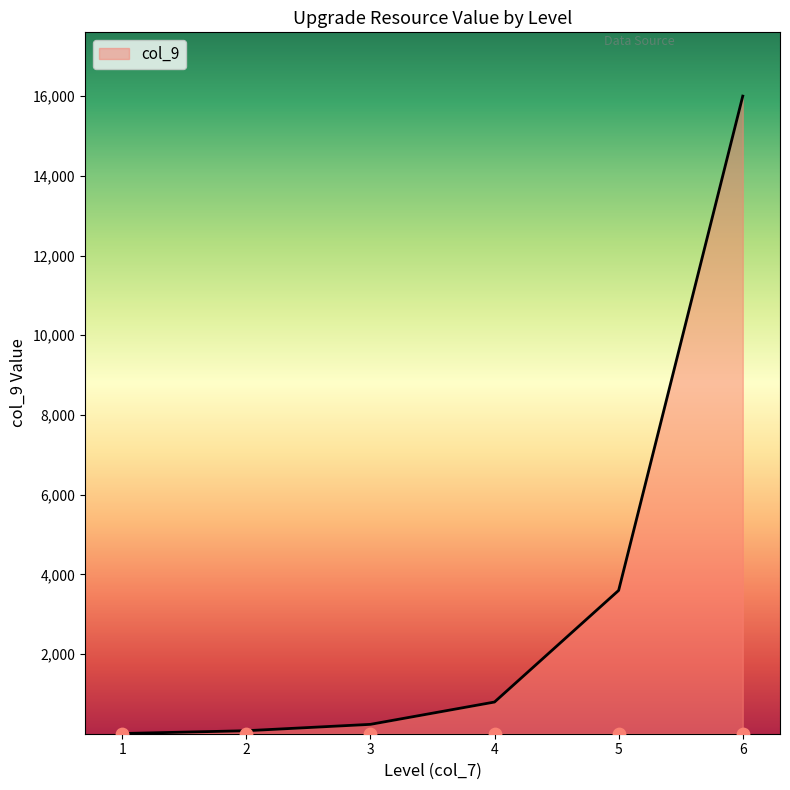

What is the change in value from 2 to 4?

+720